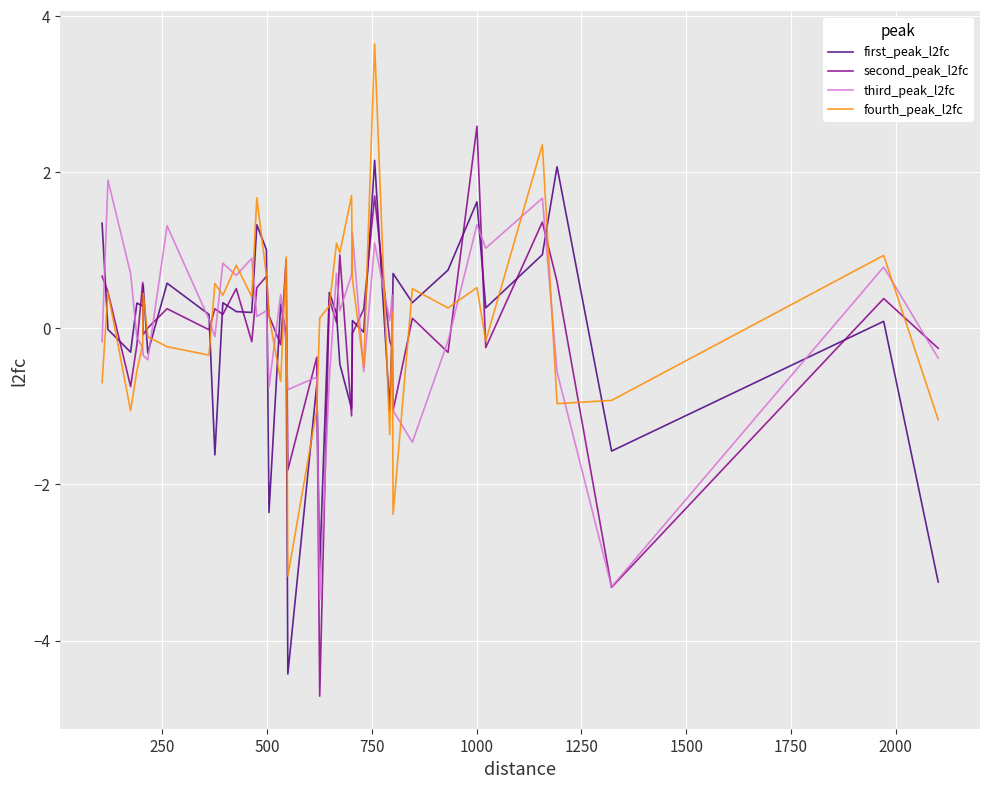

What is the smallest value displayed?

-4.7